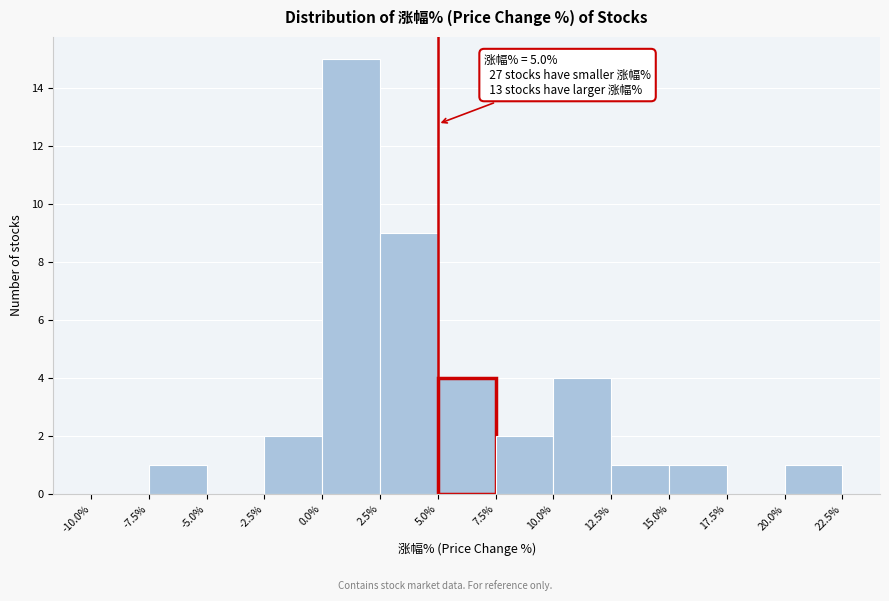

Which range on the x-axis has the tallest bar?

0.0% to 2.5%